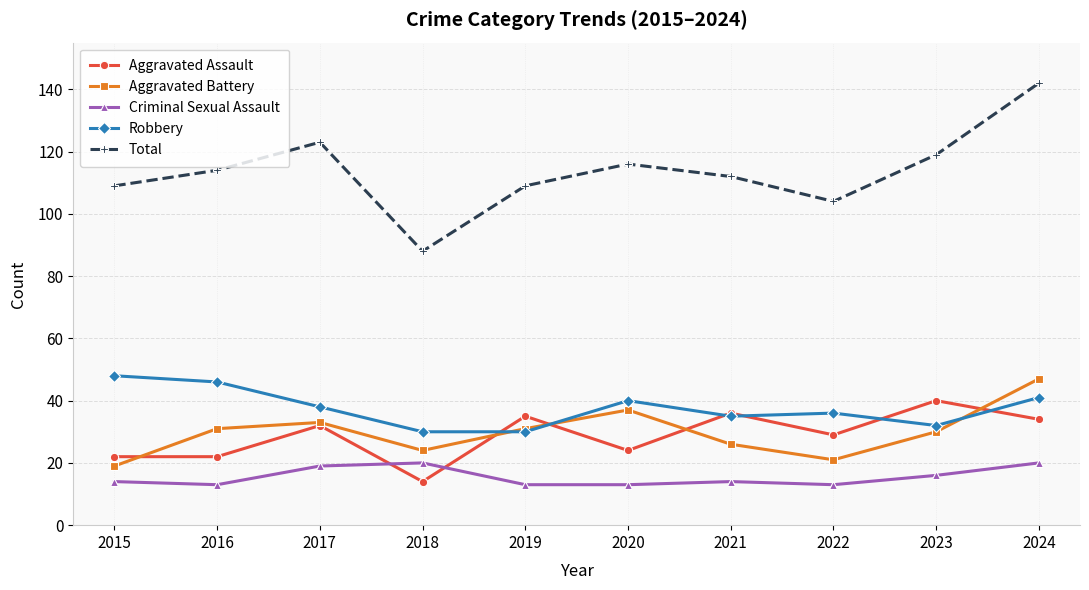

What is the difference between the maximum and second lowest values in the Total series?

38